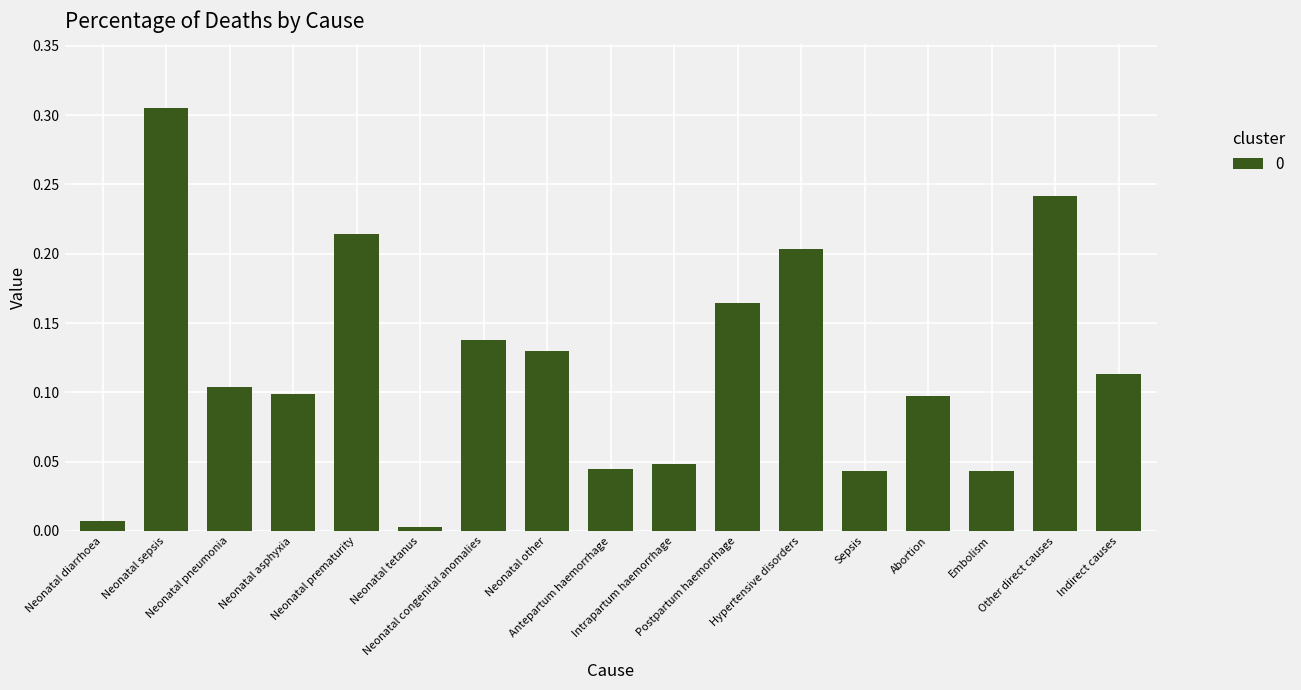

At which label is the value closest to 0?

Neonatal tetanus